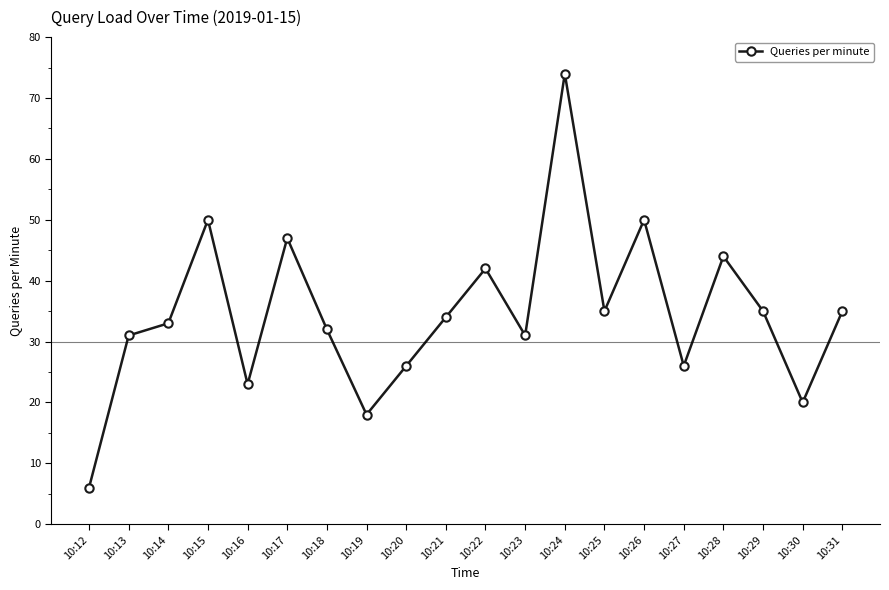

What is the ratio of the value at 10:12 to the value at 10:14?

0.2